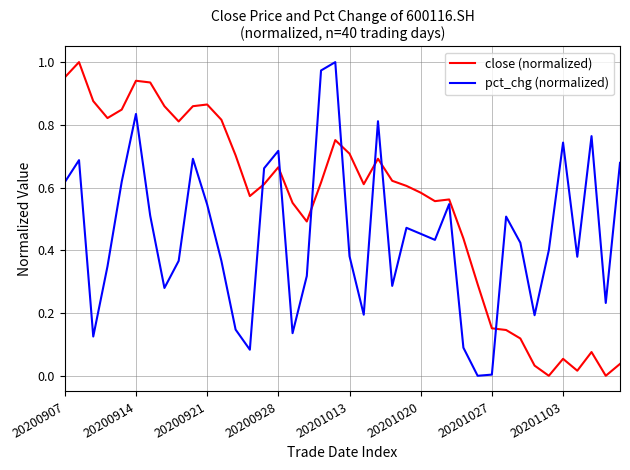

Which series has the largest total across all categories?

close (normalized)